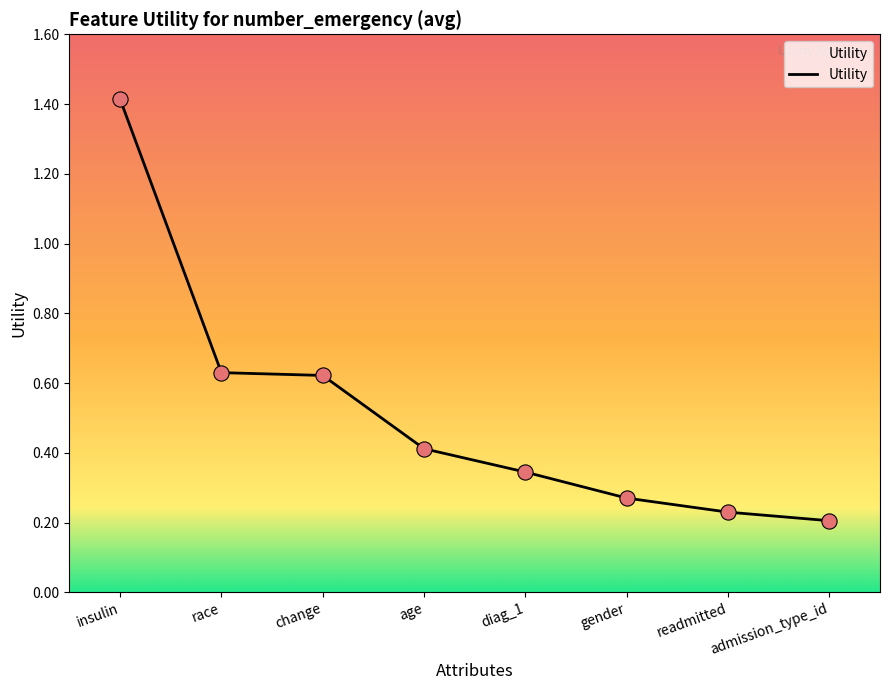

Which has a higher value, diag_1 or admission_type_id?

diag_1